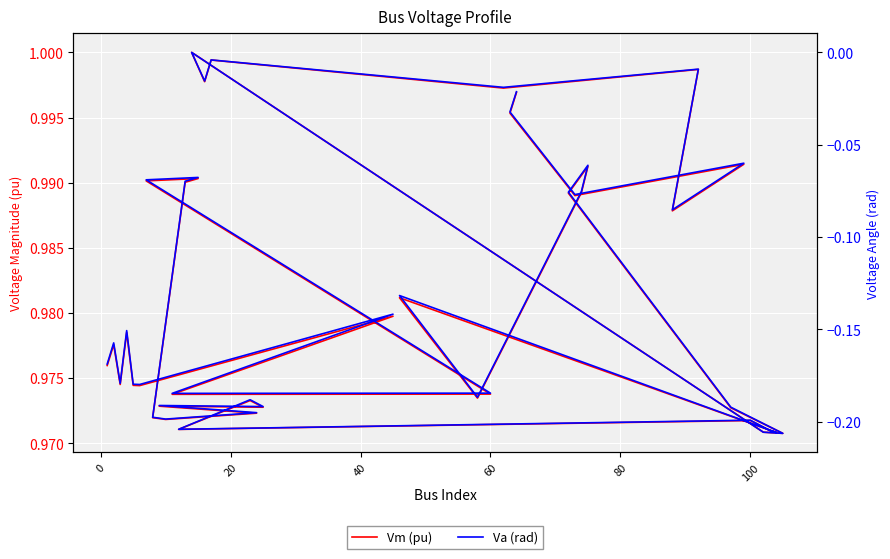

Is the value of Va (rad) at 26 greater than the value of Vm (pu) at 11?

No